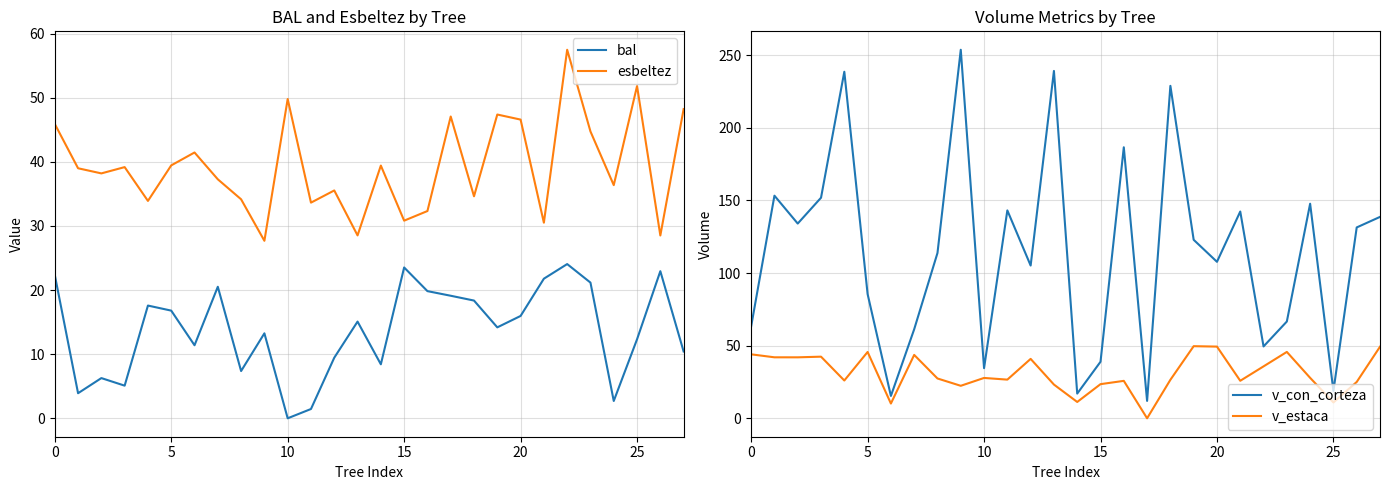

How many lines are shown in the chart?

4